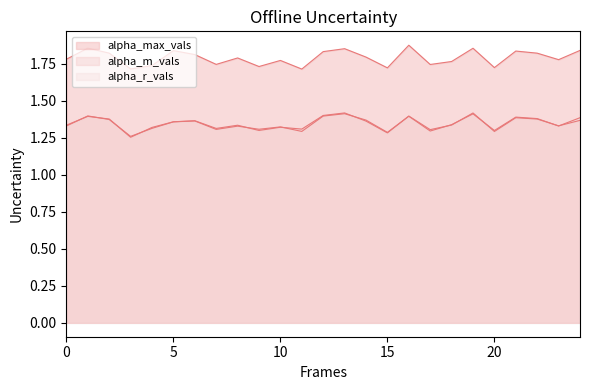

How many lines are shown in the chart?

3